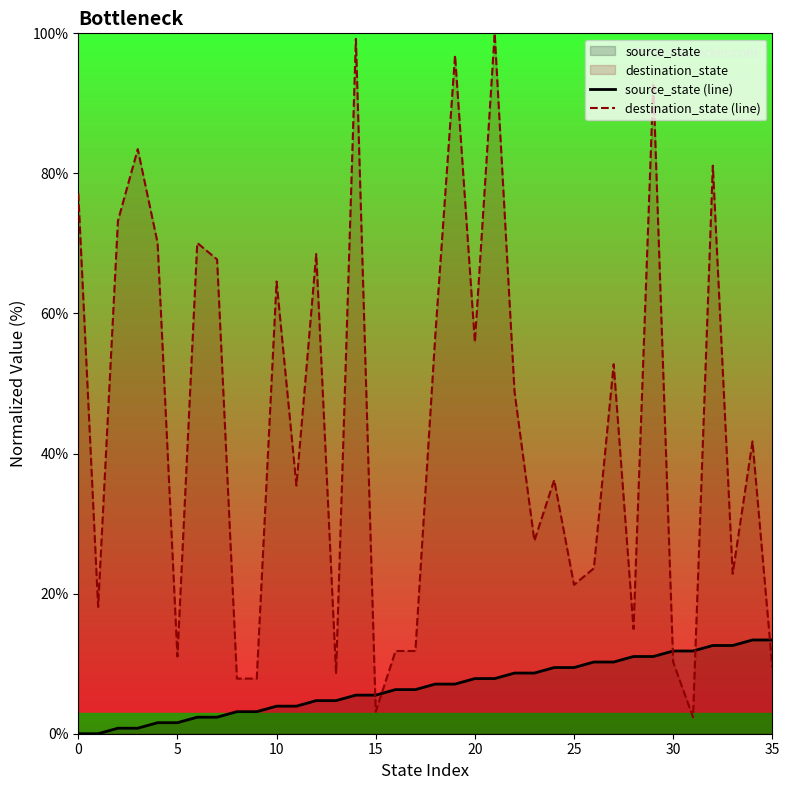

What is the greatest value displayed?

100.0